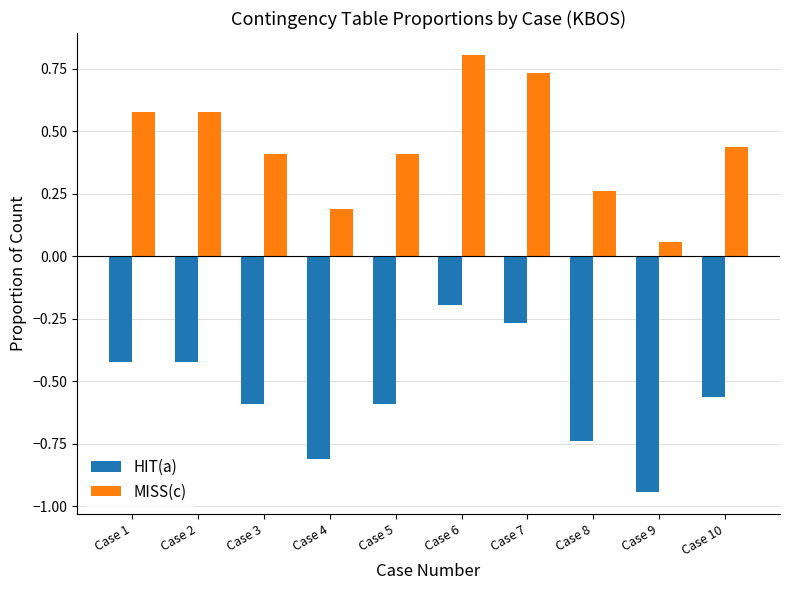

What is the sum of the HIT(a) values at Case 8 and Case 7?

-1.0